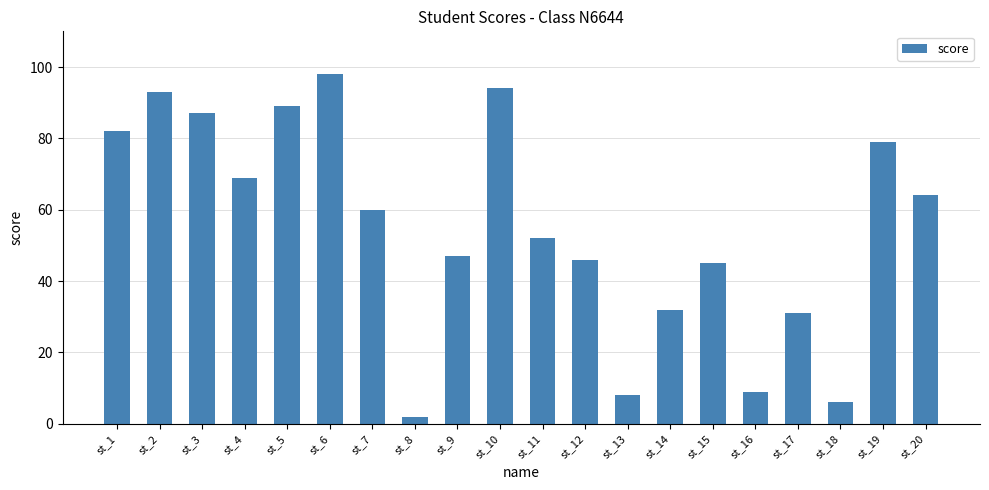

Reading right to left, transcribe all the data shown in this chart.

64	79	6	31	9	45	32	8	46	52	94	47	2	60	98	89	69	87	93	82